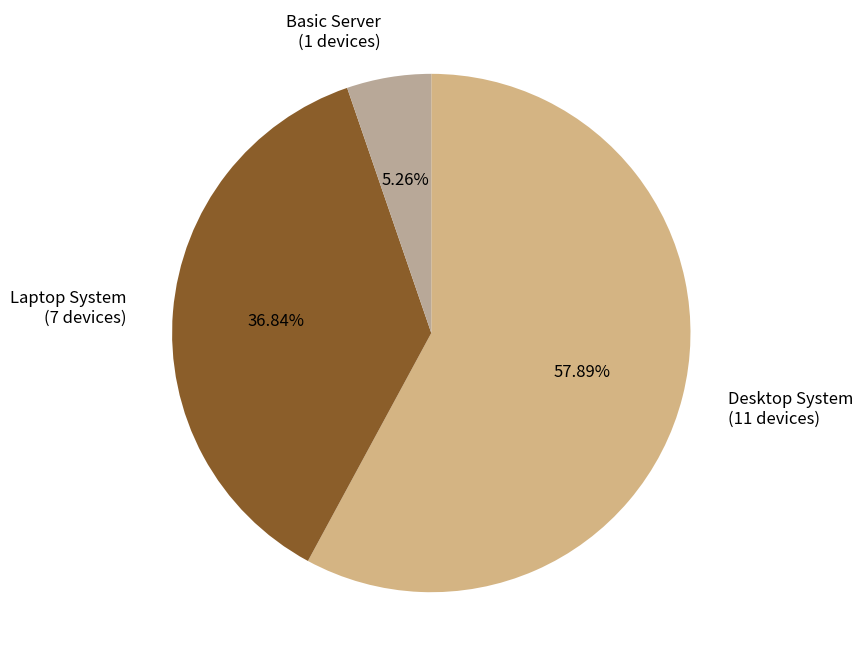

What is the smallest slice in the pie chart?

Basic Server